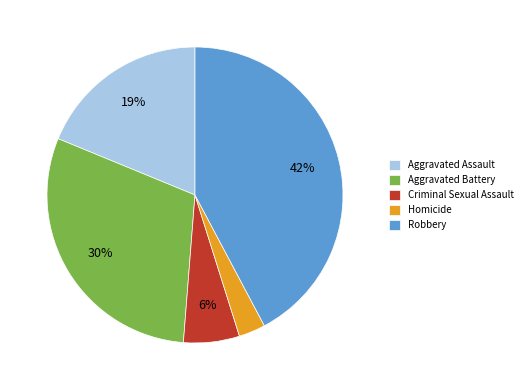

Does Aggravated Assault account for over 50% of the chart?

No